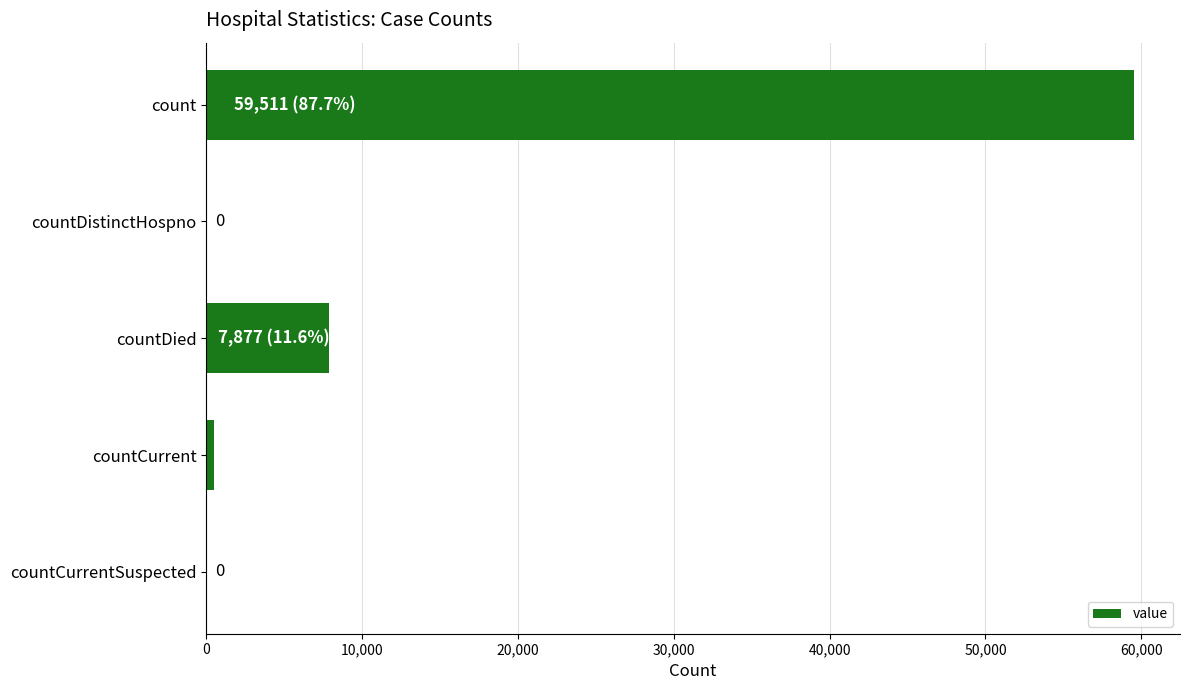

What is the average value?

13573